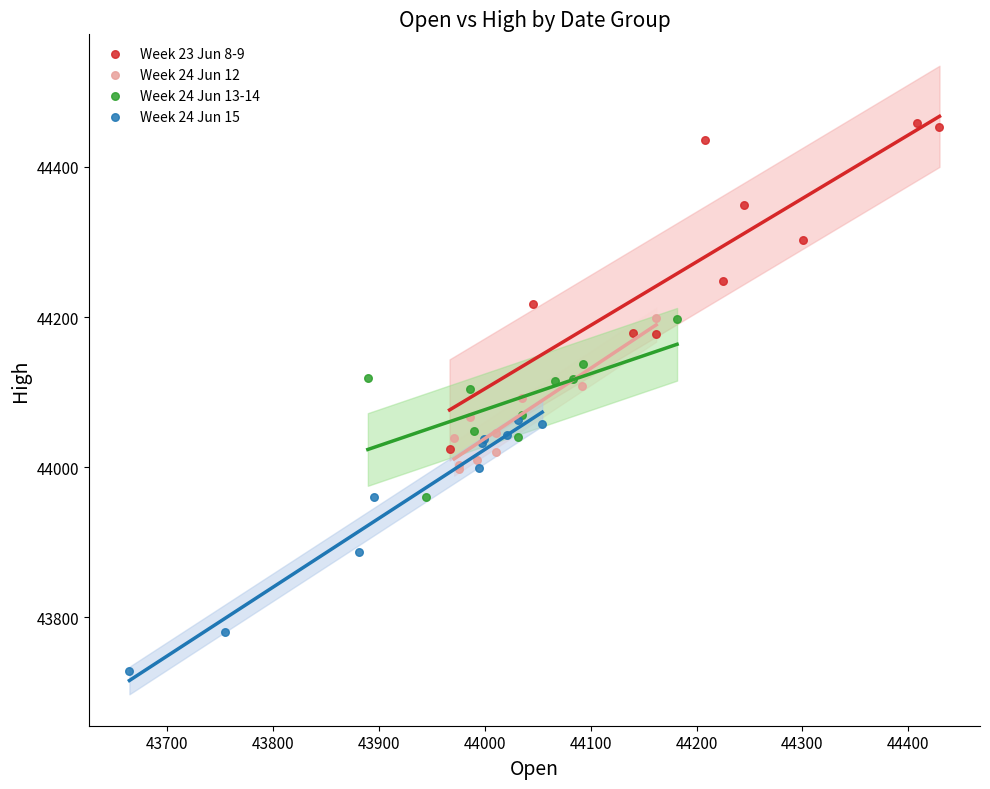

Which series has the widest spread of Y values?

Week 23 Jun 8-9